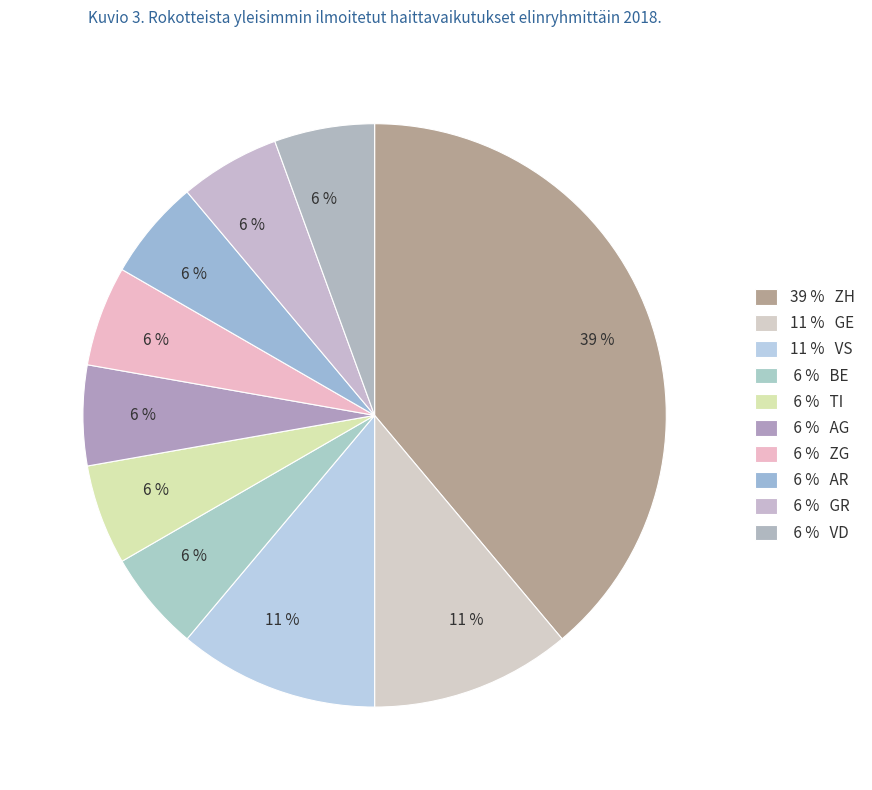

Is there any slice that represents more than half of the pie?

No